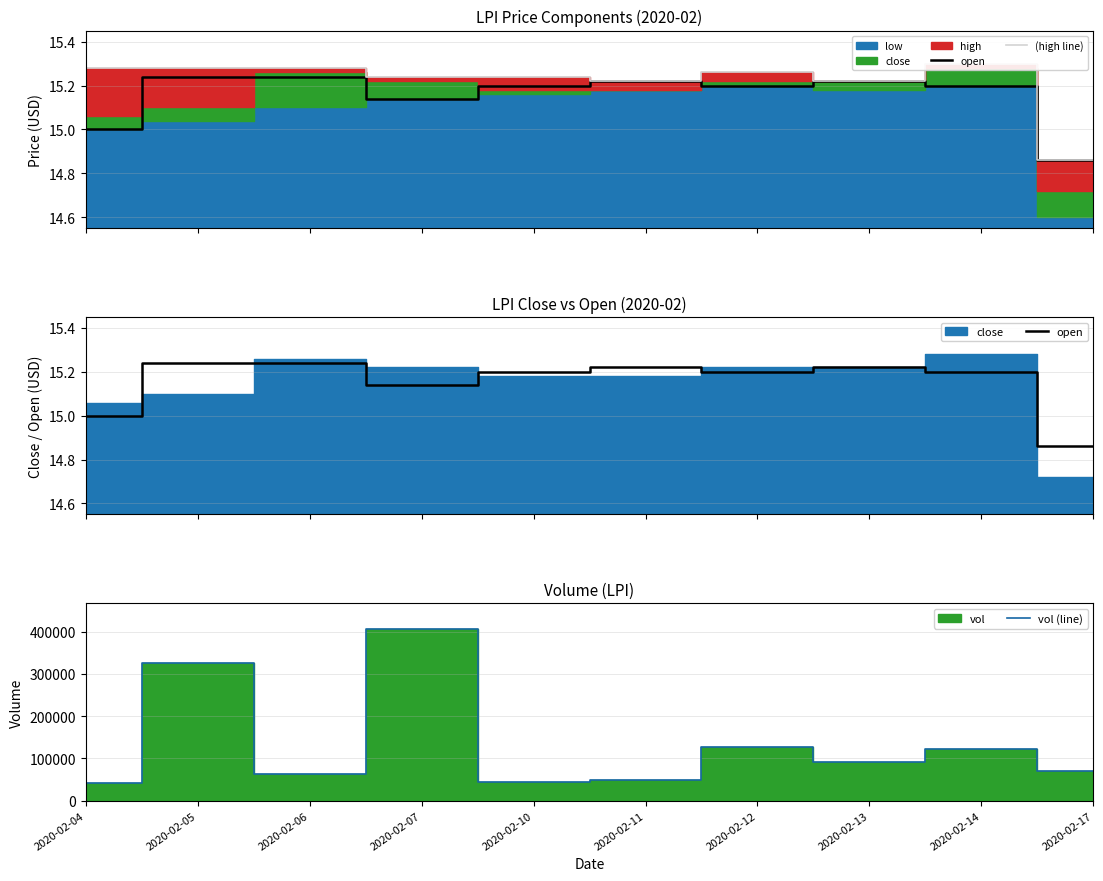

Which series has the widest spread of values?

vol (line)